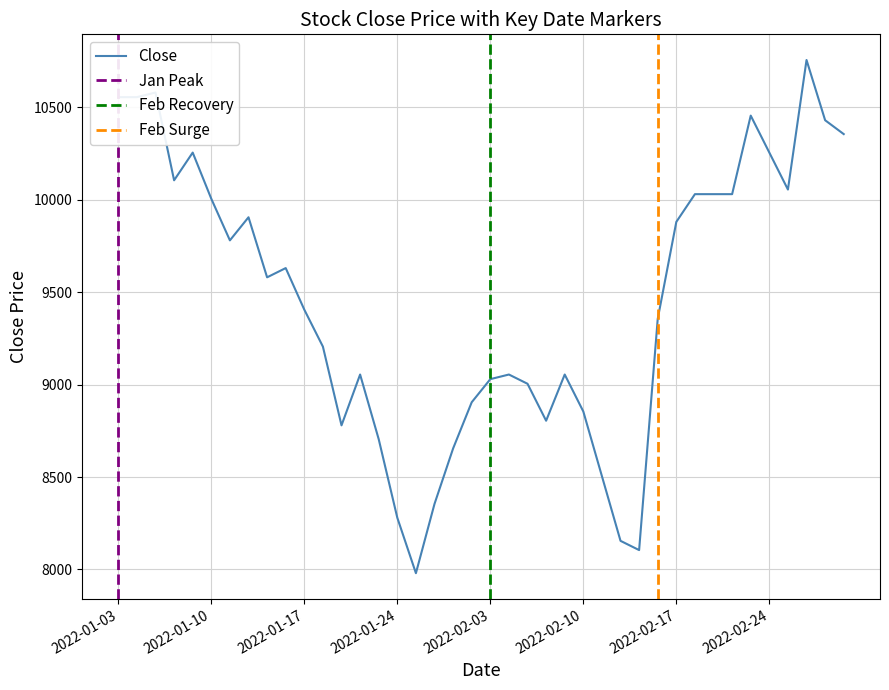

What is the highest value of the Close series?

10757